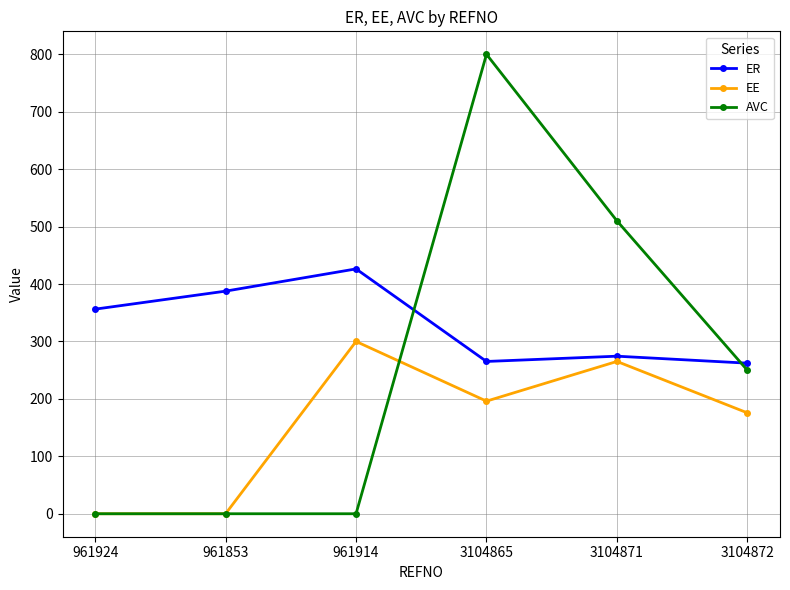

What is the highest value of the EE series?

300.0